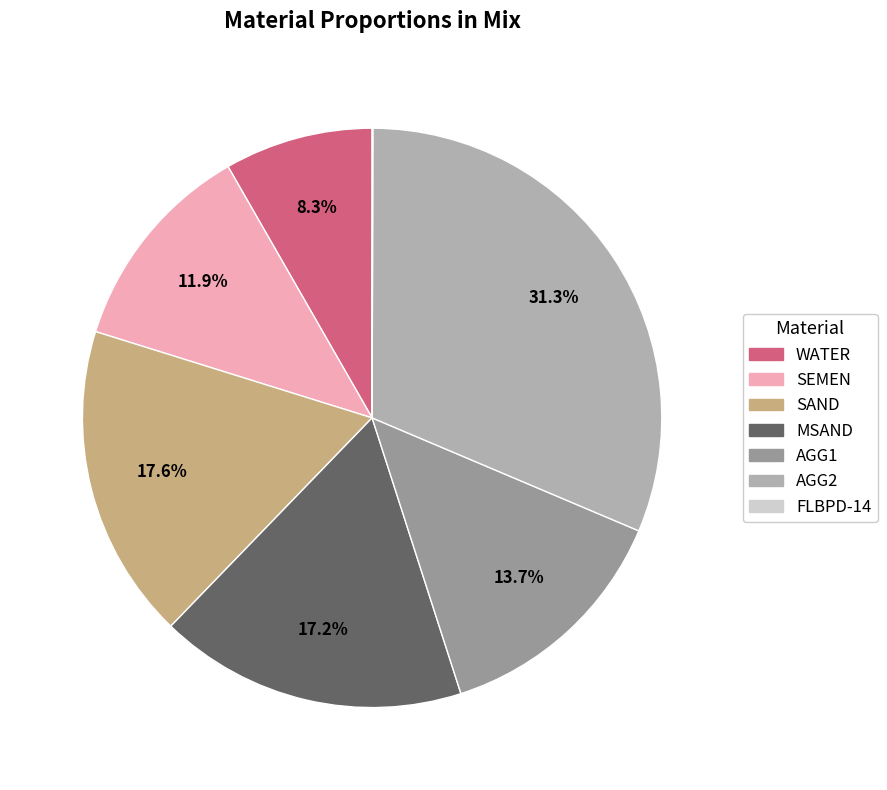

Is MSAND the majority of the pie?

No